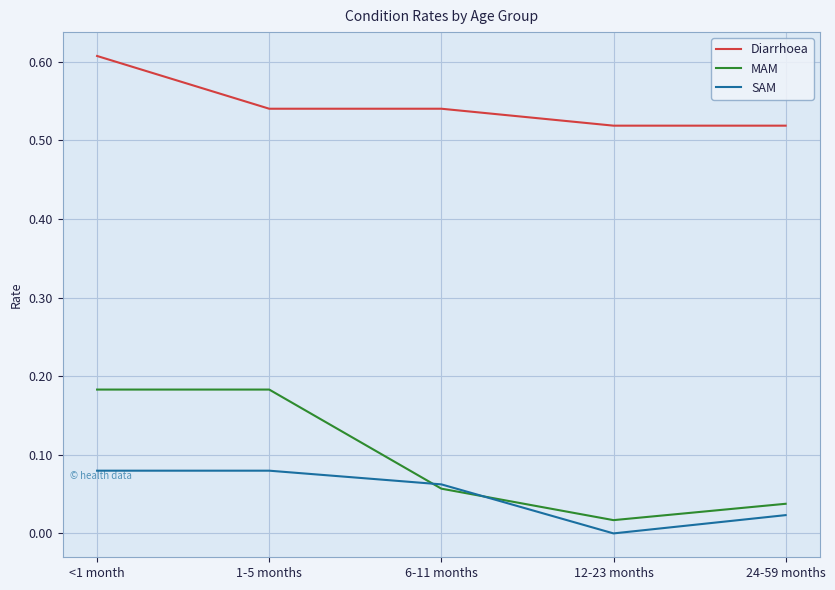

True or false: Diarrhoea and MAM cross at least once.

False